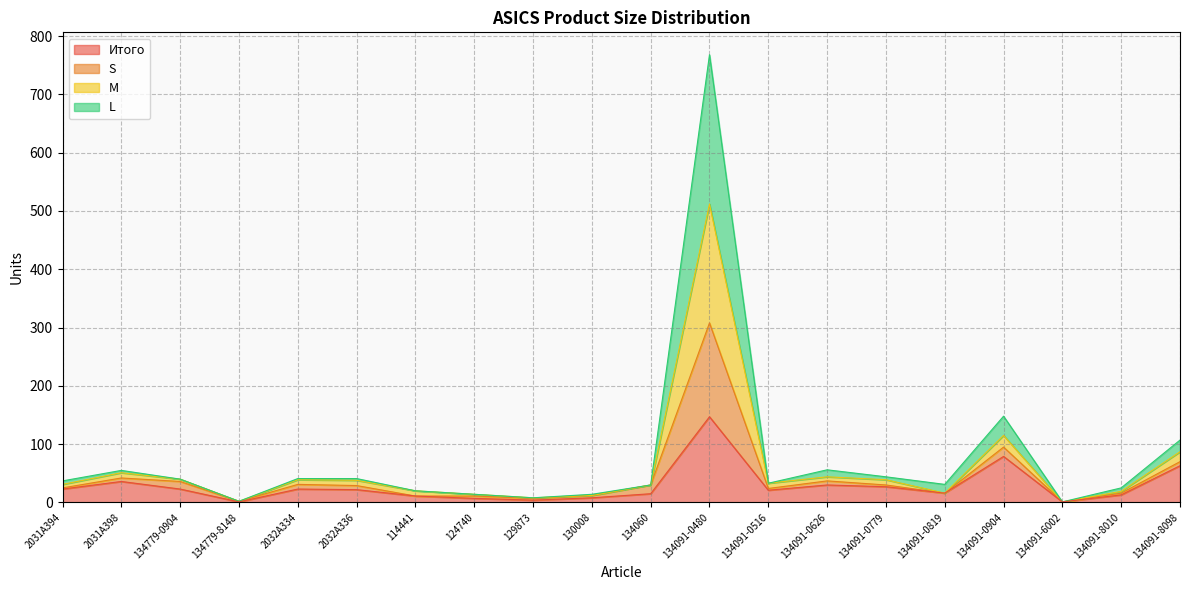

In M, how many points are higher than both neighbors (excluding endpoints)?

5